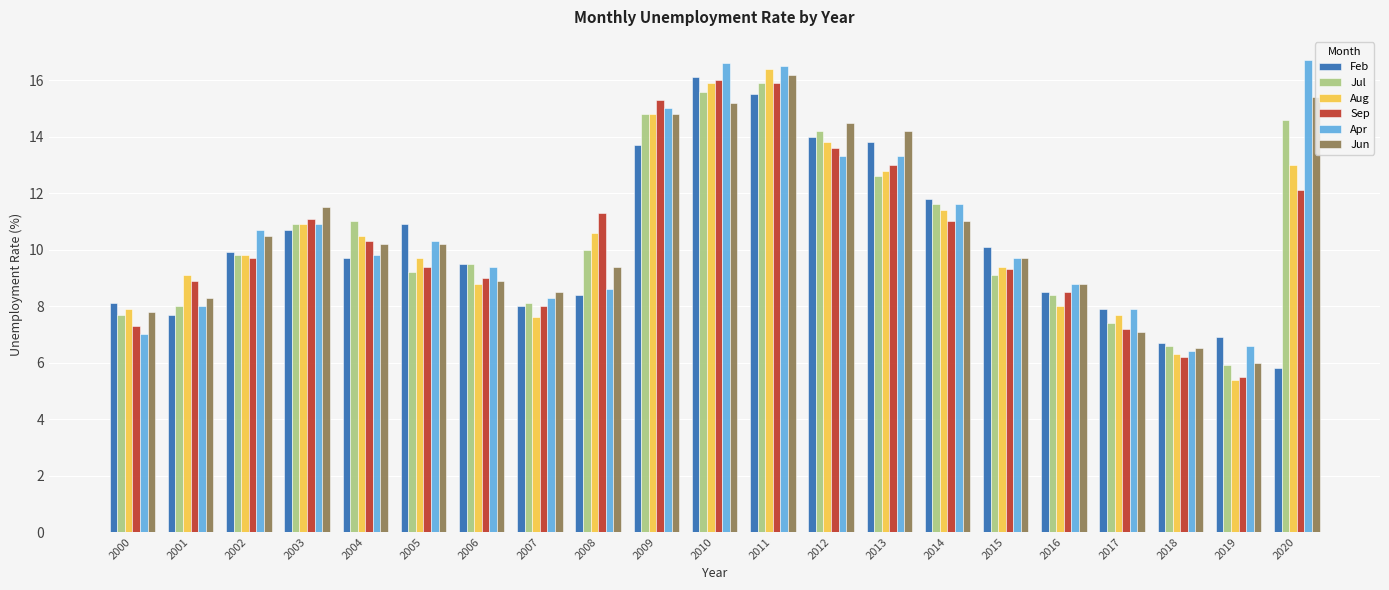

Reading right to left, list all the values displayed in this chart.

Feb: 5.8	6.9	6.7	7.9	8.5	10.1	11.8	13.8	14.0	15.5	16.1	13.7	8.4	8.0	9.5	10.9	9.7	10.7	9.9	7.7	8.1
Jul: 14.6	5.9	6.6	7.4	8.4	9.1	11.6	12.6	14.2	15.9	15.6	14.8	10.0	8.1	9.5	9.2	11.0	10.9	9.8	8.0	7.7
Aug: 13.0	5.4	6.3	7.7	8.0	9.4	11.4	12.8	13.8	16.4	15.9	14.8	10.6	7.6	8.8	9.7	10.5	10.9	9.8	9.1	7.9
Sep: 12.1	5.5	6.2	7.2	8.5	9.3	11.0	13.0	13.6	15.9	16.0	15.3	11.3	8.0	9.0	9.4	10.3	11.1	9.7	8.9	7.3
Apr: 16.7	6.6	6.4	7.9	8.8	9.7	11.6	13.3	13.3	16.5	16.6	15.0	8.6	8.3	9.4	10.3	9.8	10.9	10.7	8.0	7.0
Jun: 15.4	6.0	6.5	7.1	8.8	9.7	11.0	14.2	14.5	16.2	15.2	14.8	9.4	8.5	8.9	10.2	10.2	11.5	10.5	8.3	7.8